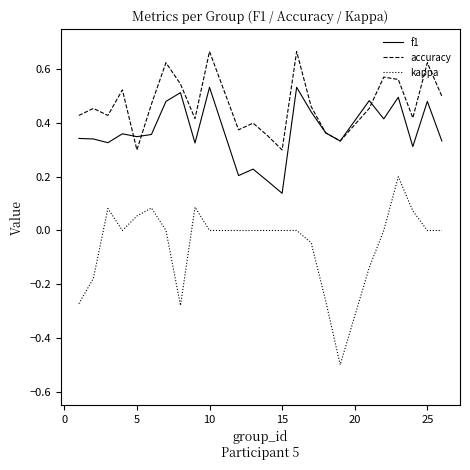

True or false: kappa and accuracy intersect in this chart.

False